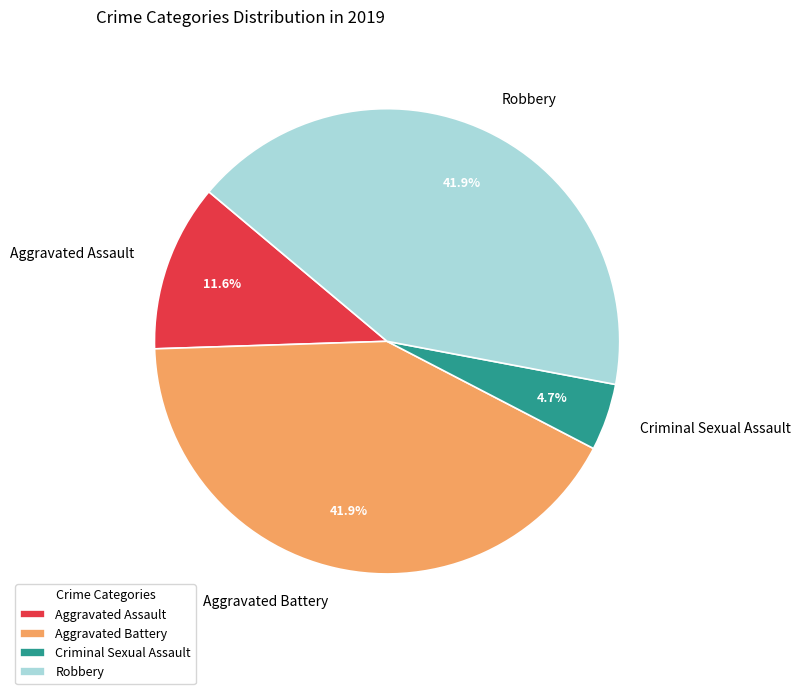

Which category has the smallest portion of the pie?

Criminal Sexual Assault